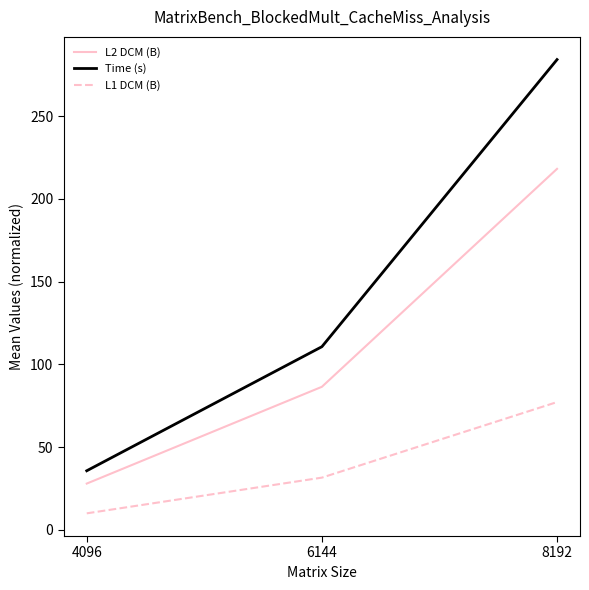

The value of Time (s) at 4096 is 10.5. True or false?

False